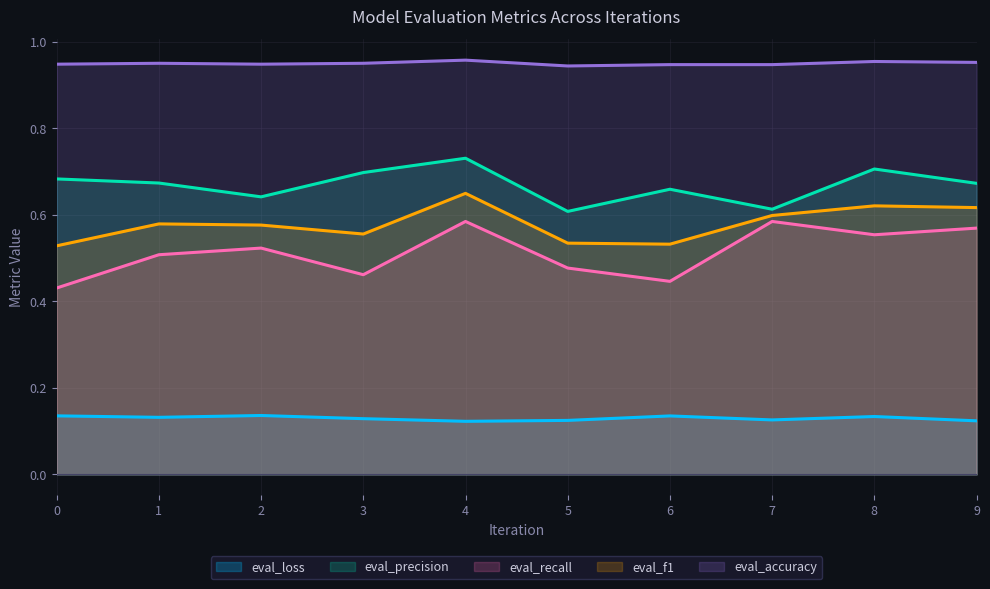

Does the chart display data point markers on the line(s)?

No